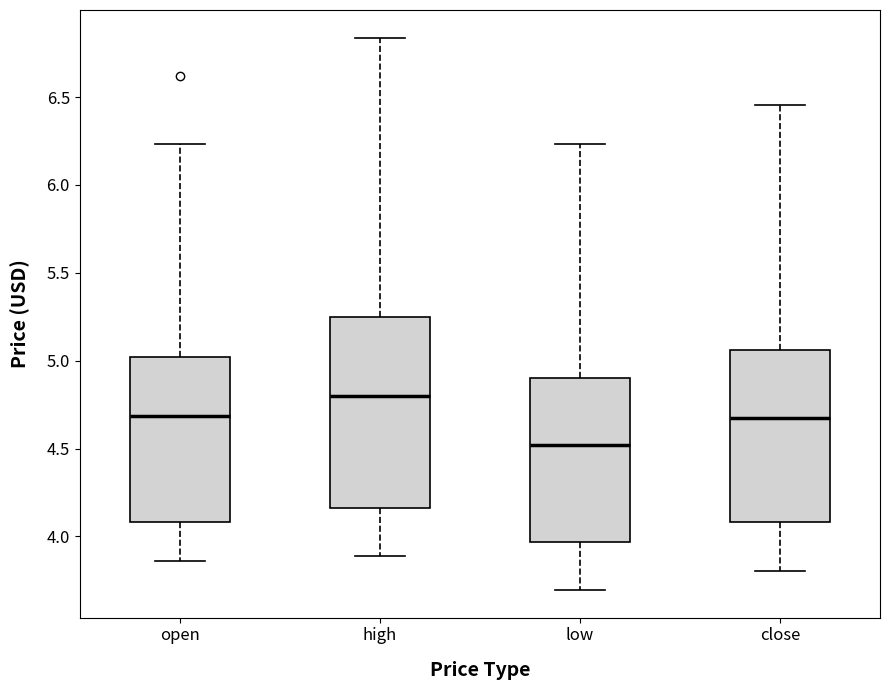

Reading left to right, read every box against the y-axis: the position of its median line, the range the box covers, and the ends of its whiskers. The values are not printed on the chart, so give them approximately, as read against the axis.

open: median 4.70, box 4.10 to 5.00, whiskers 3.85 to 6.25
high: median 4.80, box 4.15 to 5.25, whiskers 3.90 to 6.85
low: median 4.50, box 3.95 to 4.90, whiskers 3.70 to 6.25
close: median 4.65, box 4.10 to 5.05, whiskers 3.80 to 6.45